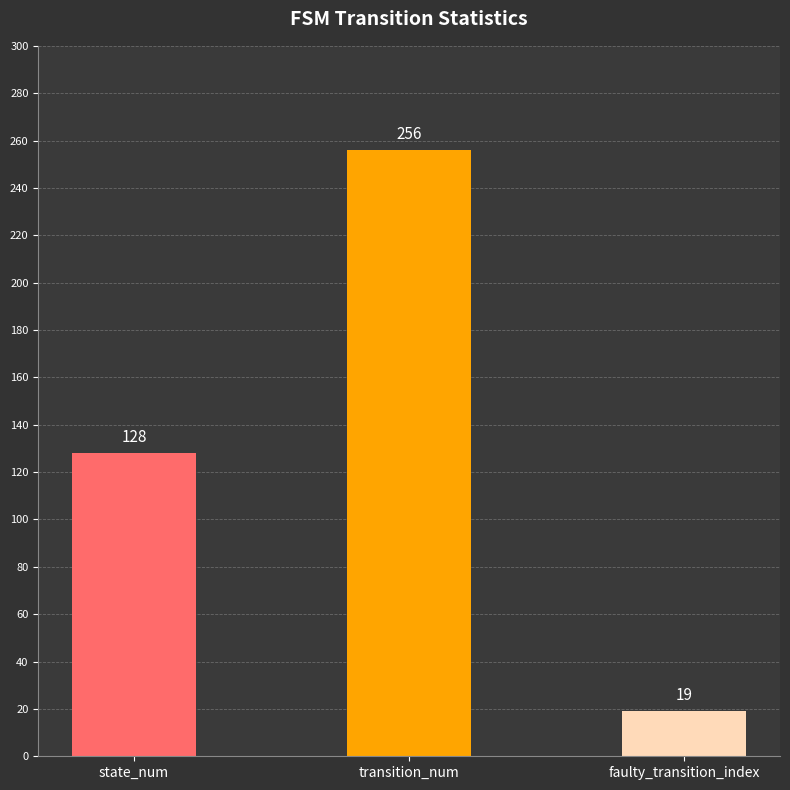

What is the label of the 3rd bar from the left?

faulty_transition_index